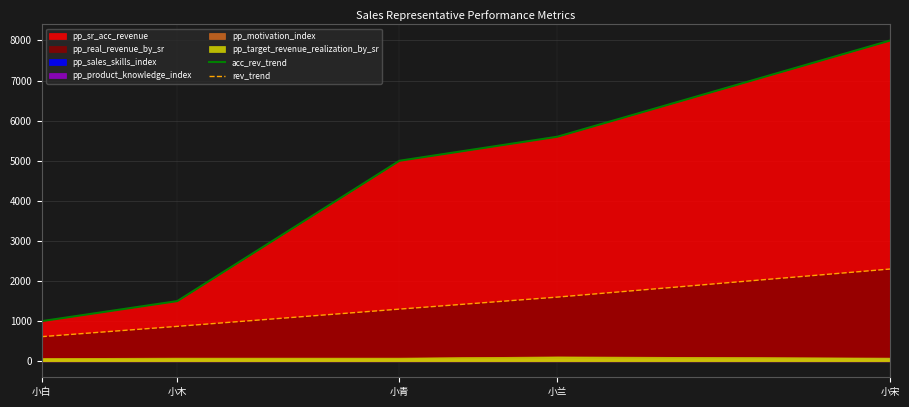

What is the highest value of the acc_rev_trend series?

8000